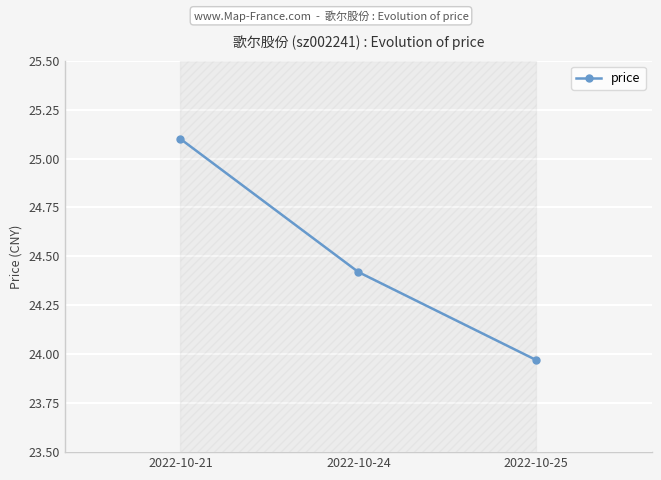

Rank the categories by value from highest to lowest.

2022-10-21, 2022-10-24, 2022-10-25